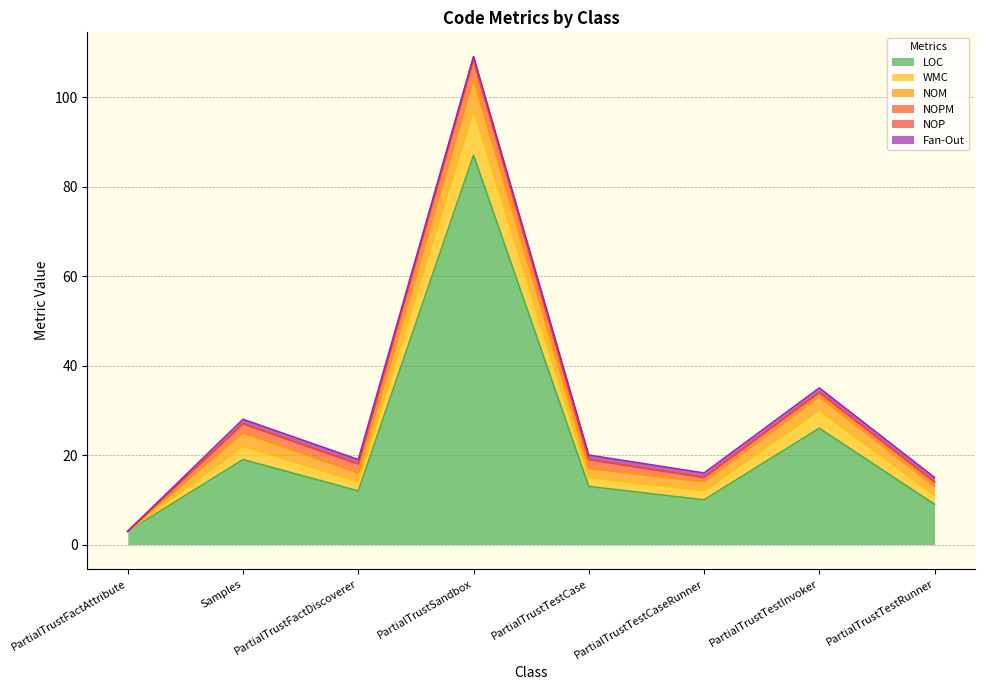

Where is the first local minimum for WMC?

PartialTrustFactDiscoverer